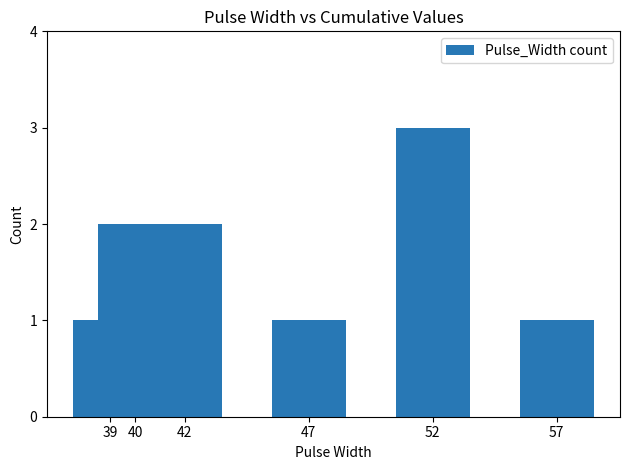

Count the values in the range 1 to 2.

5